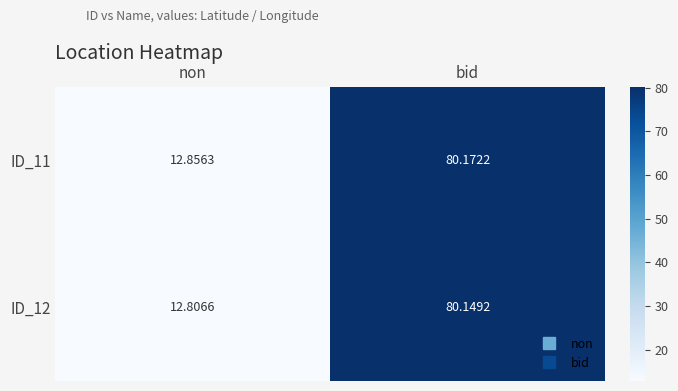

Where is ID_11 nearest to the value 46?

non